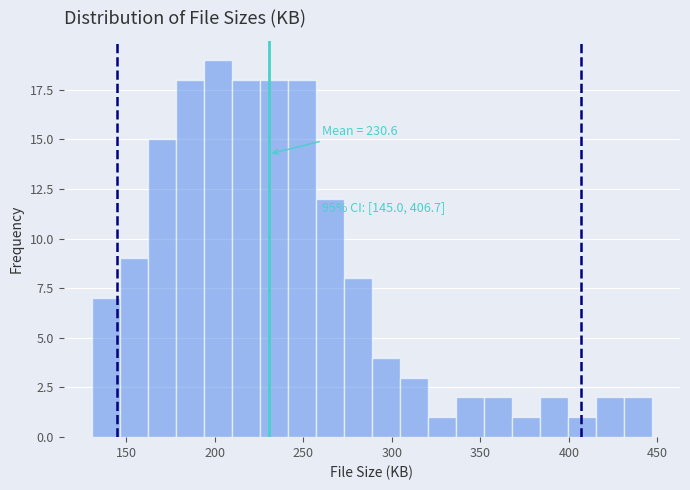

Read against the x-axis, roughly where is the centre of the tallest bar?

200